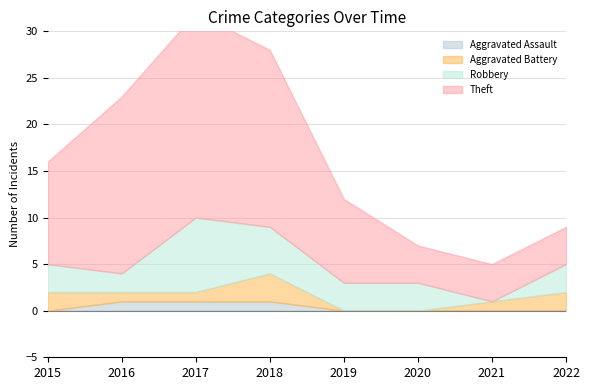

Does the chart display data point markers on the line(s)?

No